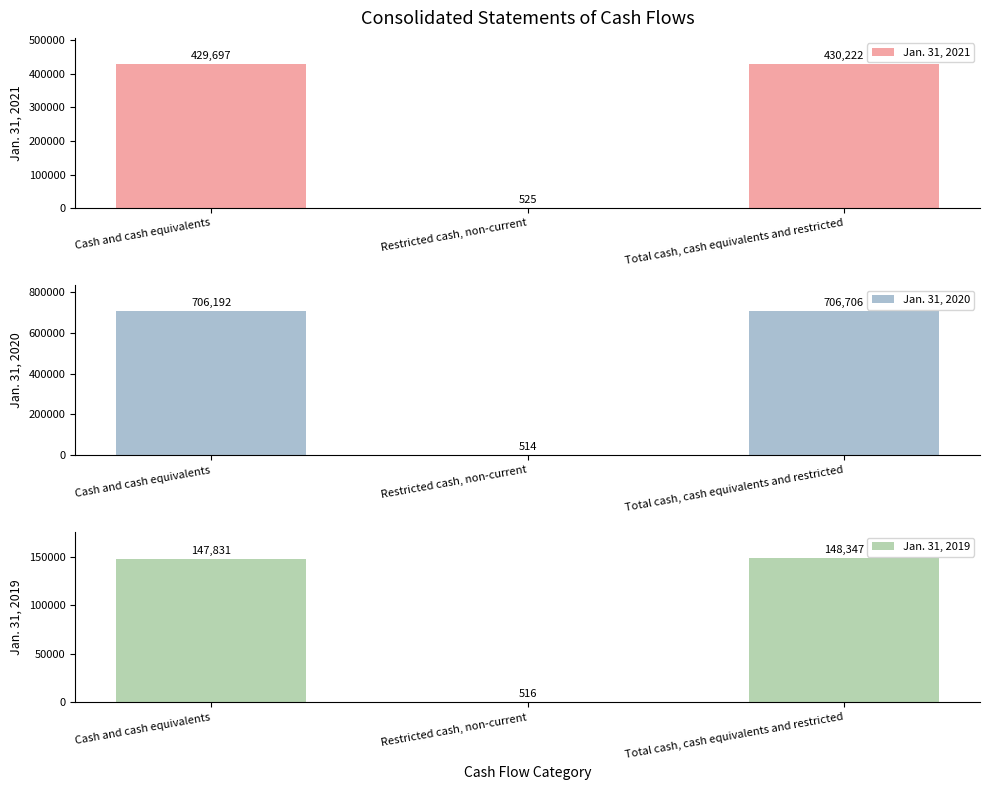

What position from the right is Total cash, cash equivalents and restricted?

1